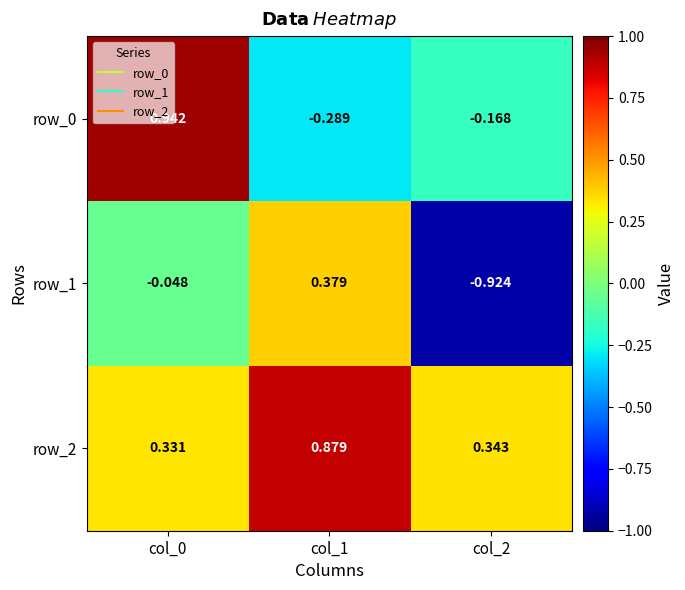

At which label is row_0 closest to 0?

col_2